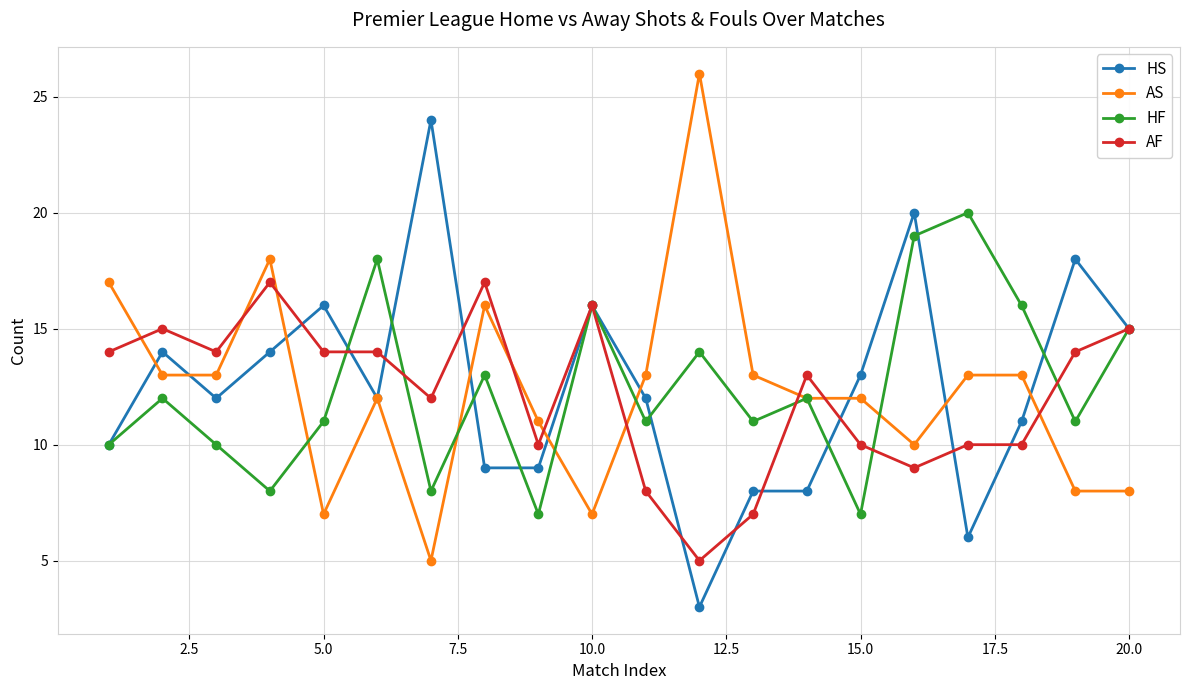

List the series in order of their peak value, highest first.

AS, HS, HF, AF